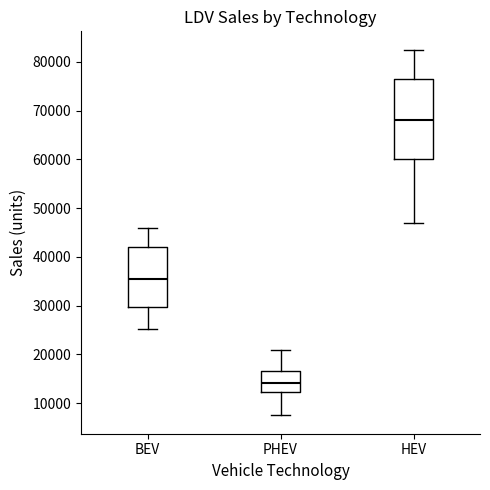

Reading left to right, read every box against the y-axis: the position of its median line, the range the box covers, and the ends of its whiskers. The values are not printed on the chart, so give them approximately, as read against the axis.

BEV: median 35000, box 30000 to 42000, whiskers 25000 to 46000
PHEV: median 14000, box 12000 to 17000, whiskers 7000 to 21000
HEV: median 68000, box 60000 to 76000, whiskers 47000 to 83000